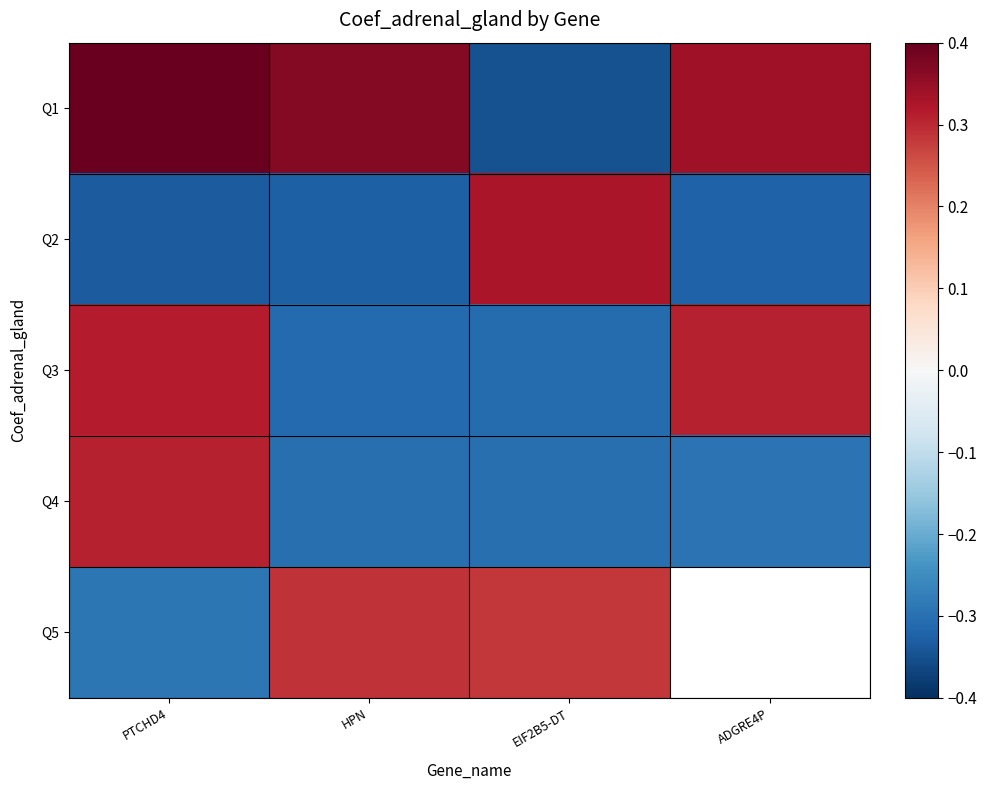

True or false: Q3 has a value of 0.5 at PTCHD4.

False